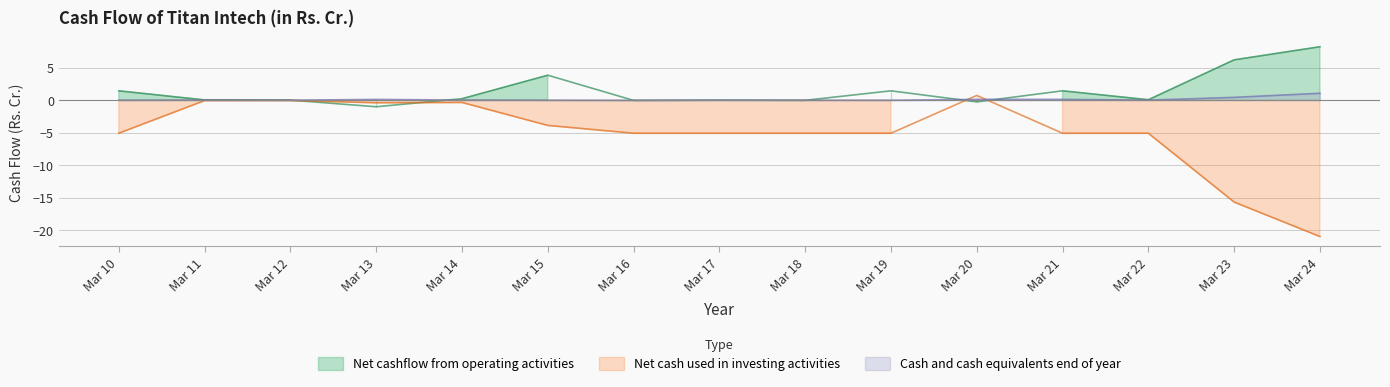

What are all the series names shown in the legend?

Net cashflow from operating activities, Net cash used in investing activities, Cash and cash equivalents end of year